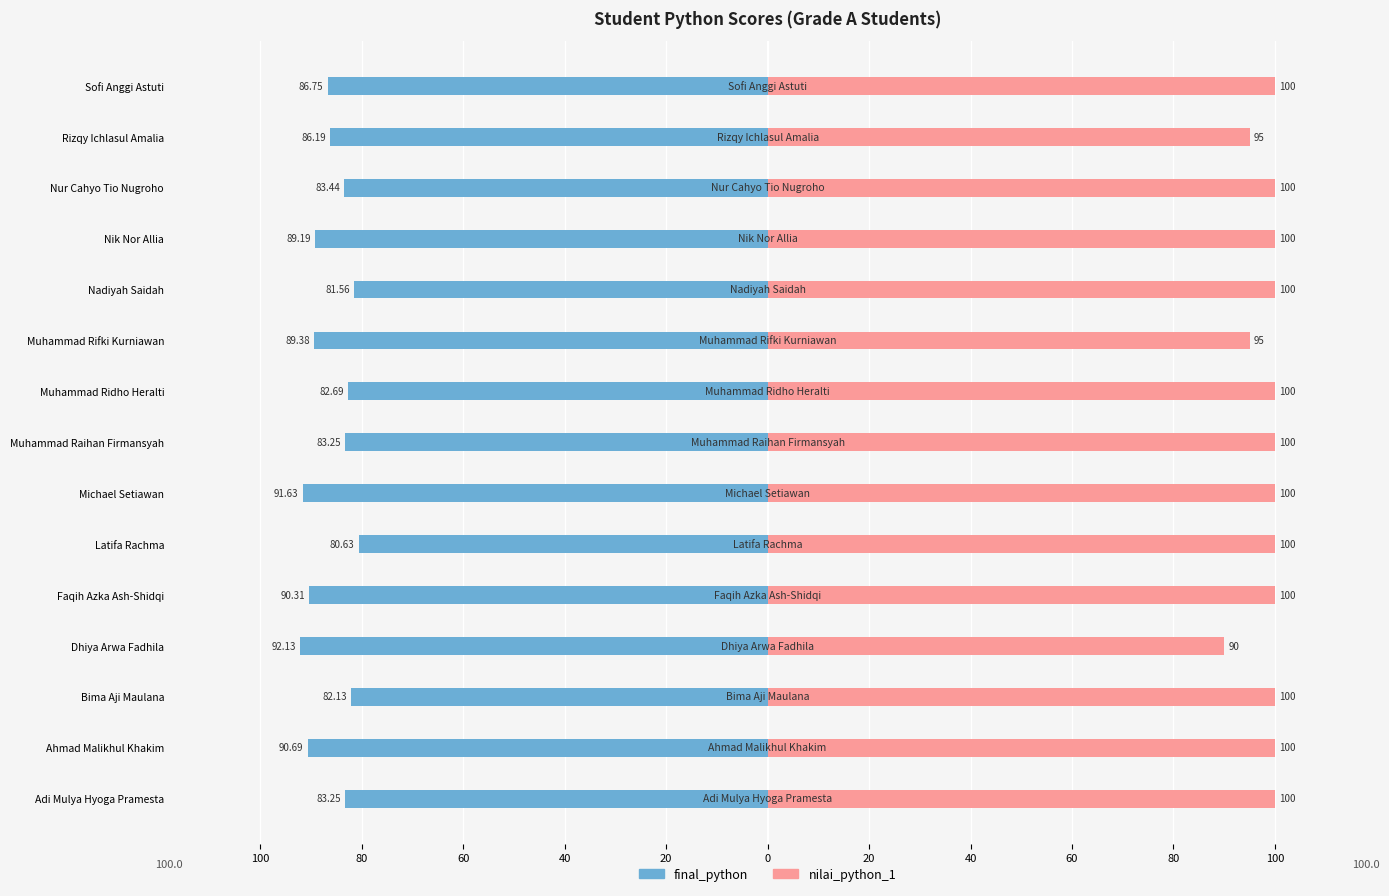

Rank the series by their maximum value, from lowest to highest.

final_python, nilai_python_1